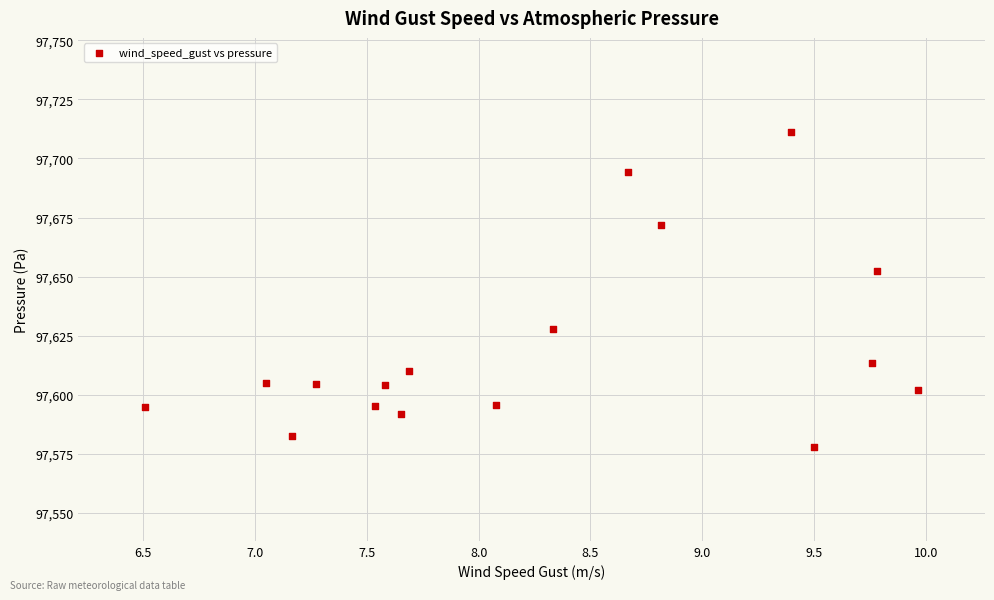

What is the range of X values (max minus min)?

3.5